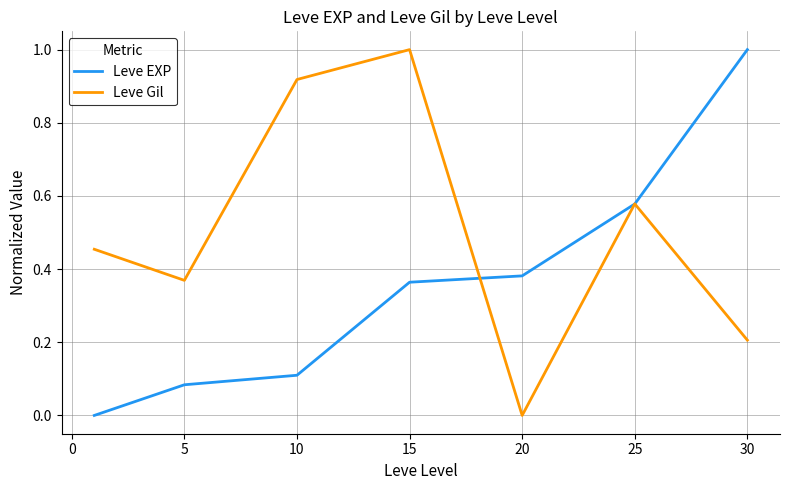

At how many categories does at least one series exceed 0?

7